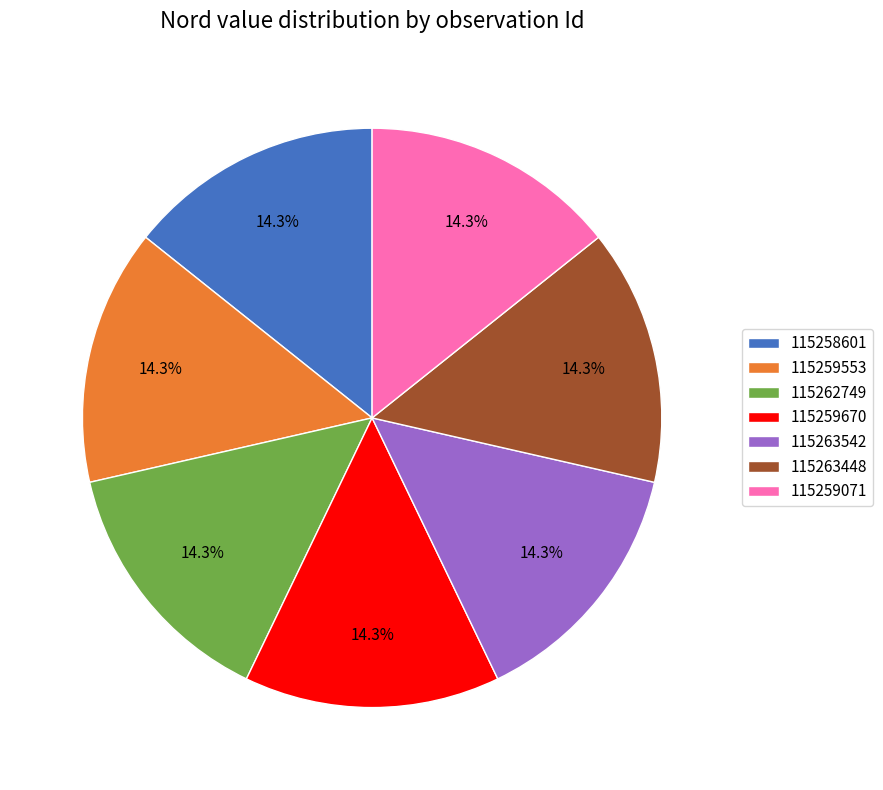

What is the total percentage of 115263448 and 115263542?

28.6%